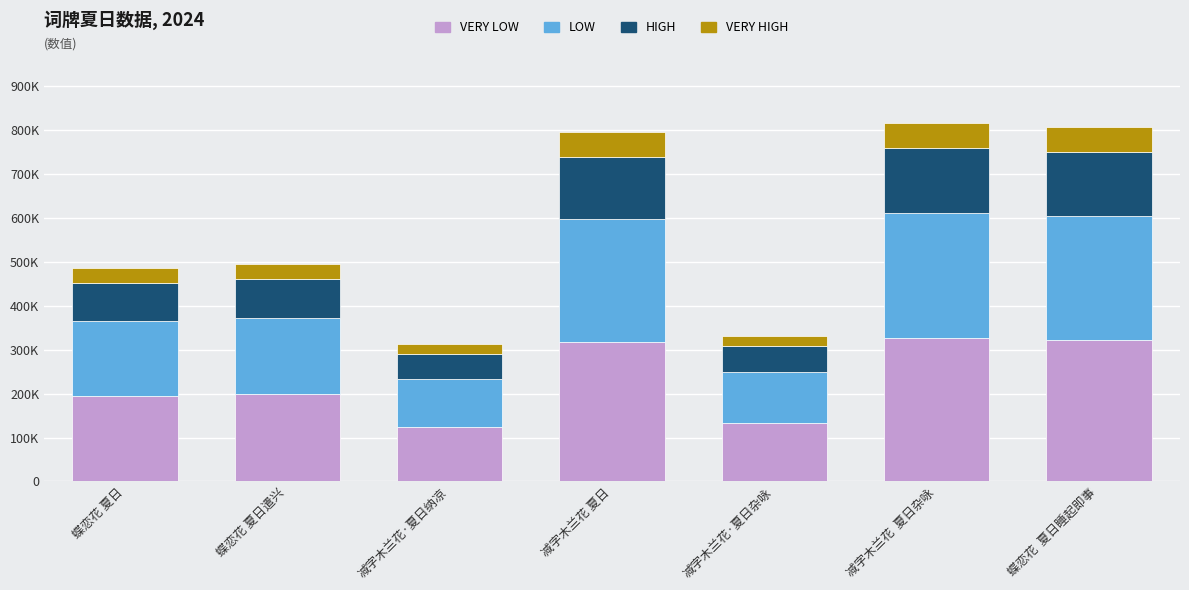

Rank the categories by VERY HIGH value from highest to lowest.

减字木兰花  夏日杂咏, 蝶恋花  夏日睡起即事, 减字木兰花 夏日, 蝶恋花 夏日遣兴, 蝶恋花 夏日, 减字木兰花·夏日杂咏, 减字木兰花·夏日纳凉